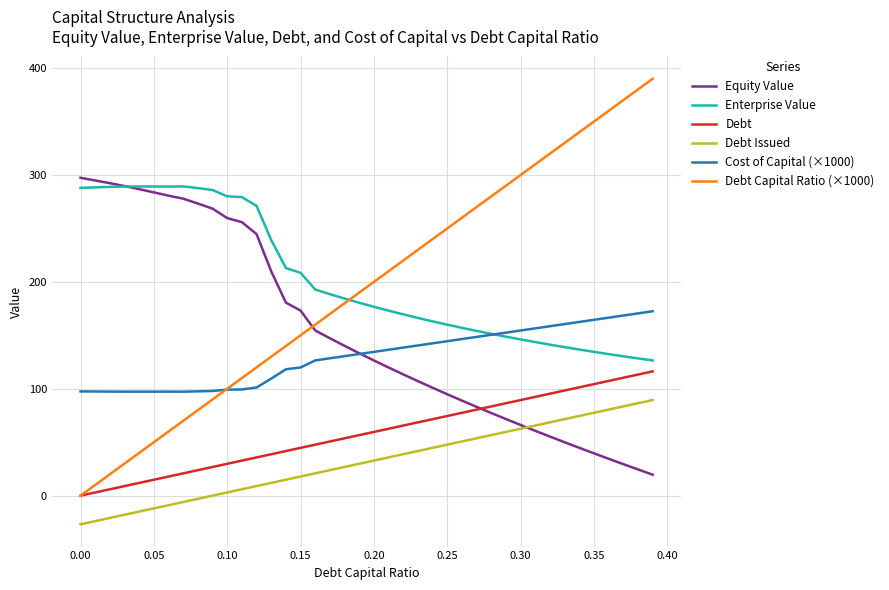

What is the maximum value shown in the chart?

390.0